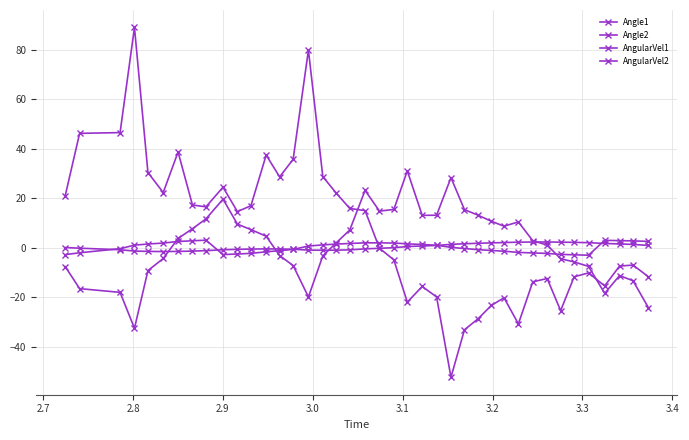

Reading left to right, what are all the values shown in this chart?

Angle1: 0.2	-0.1	-0.7	-1.2	-1.4	-1.5	-1.4	-1.3	-1.1	-0.7	-0.6	-0.5	-0.4	-0.4	-0.5	-0.9	-0.9	-0.9	-0.8	-0.4	-0.1	0.1	0.6	0.8	1.0	1.5	1.7	1.9	2.1	2.2	2.3	2.4	2.4	2.3	2.3	2.1	1.8	1.6	1.4	1.0
Angle2: -2.7	-2.0	-0.3	1.1	1.6	2.0	2.6	2.9	3.1	-2.7	-2.4	-2.2	-1.5	-1.1	-0.6	0.8	1.2	1.6	1.8	2.1	2.1	2.0	1.7	1.4	1.1	0.2	-0.2	-0.7	-1.0	-1.3	-1.8	-2.0	-2.2	-2.6	-2.8	-2.9	3.1	3.0	2.9	2.7
AngularVel1: -7.6	-16.4	-17.9	-32.4	-9.1	-4.3	3.8	7.8	11.7	19.7	9.6	7.4	4.7	-3.1	-7.1	-19.8	-3.2	2.1	7.3	23.3	14.9	15.5	31.1	13.2	13.2	28.4	15.5	13.3	10.8	8.8	10.5	2.9	1.2	-4.4	-5.6	-7.4	-18.3	-11.2	-13.2	-24.1
AngularVel2: 21.2	46.3	46.6	89.0	30.5	22.4	38.7	17.3	16.6	24.5	14.7	17.1	37.5	28.7	35.8	79.9	28.8	22.1	16.0	15.1	-0.1	-4.8	-21.9	-15.6	-19.8	-52.2	-33.1	-28.6	-23.2	-20.1	-30.7	-13.7	-12.3	-25.3	-11.7	-10.1	-15.3	-7.3	-6.9	-11.6